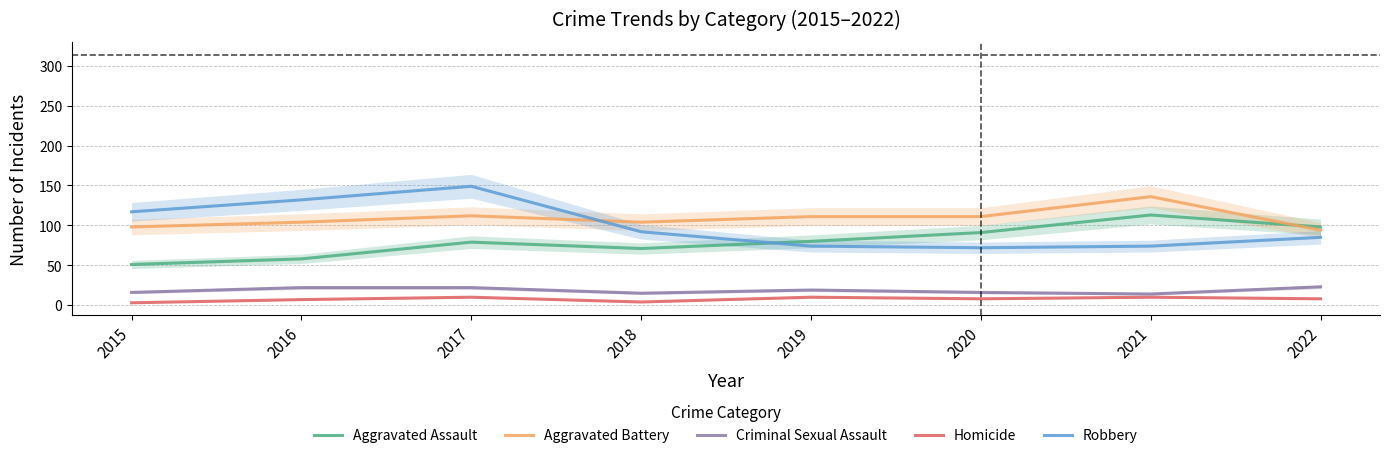

What is the difference between the maximum and minimum values in the Criminal Sexual Assault series?

9